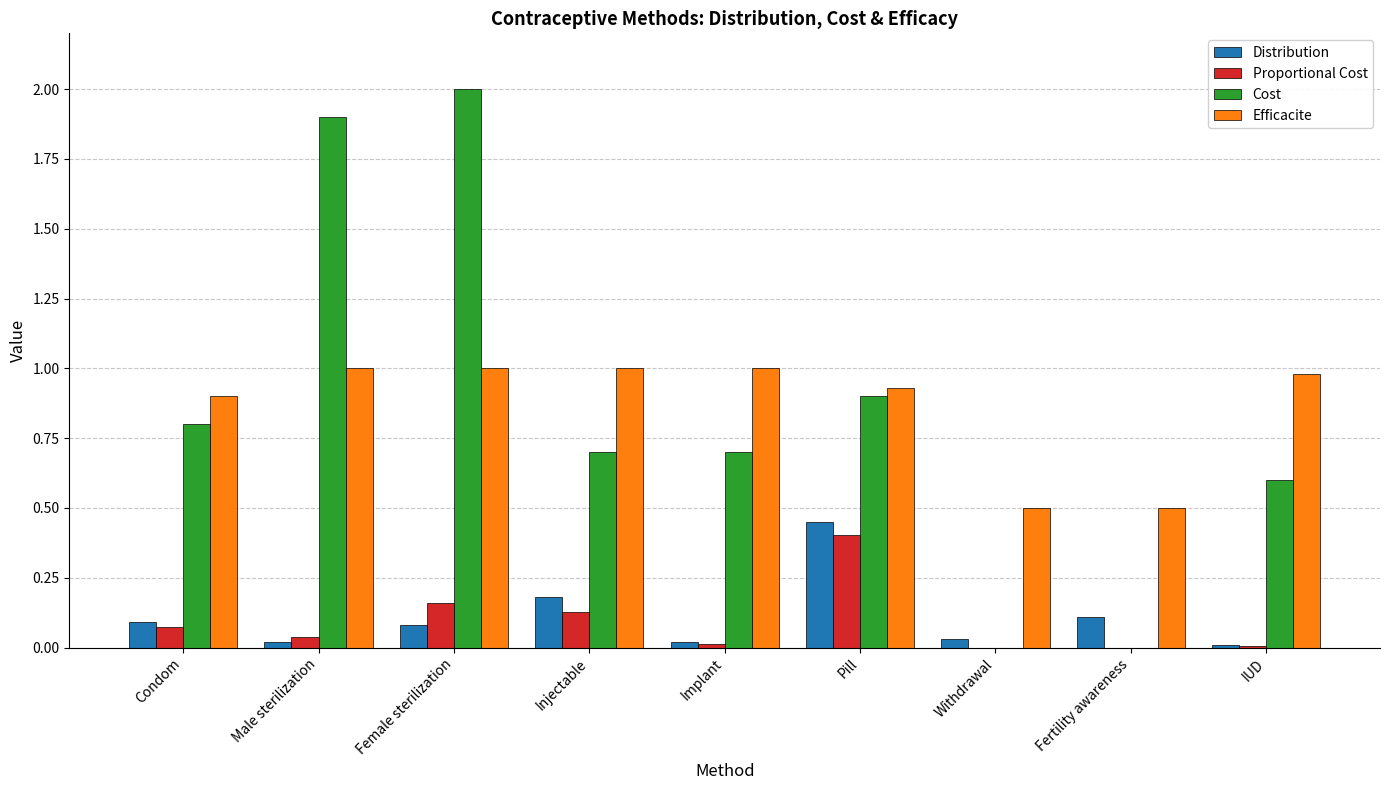

How many groups of bars are there?

9